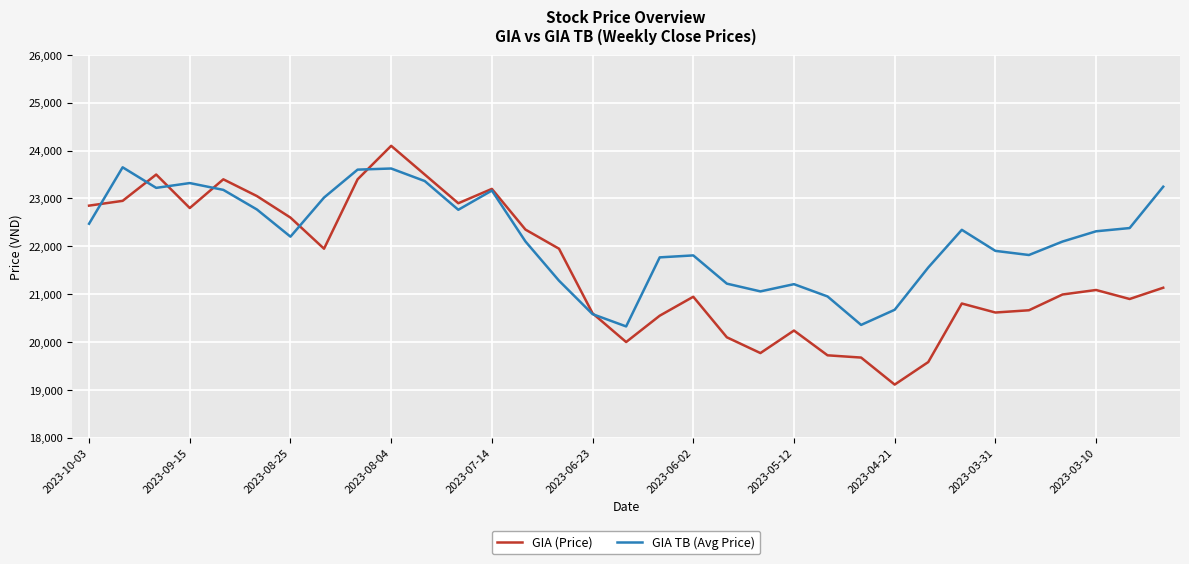

Rank the series by their average value, from highest to lowest.

GIA TB (Avg Price), GIA (Price)